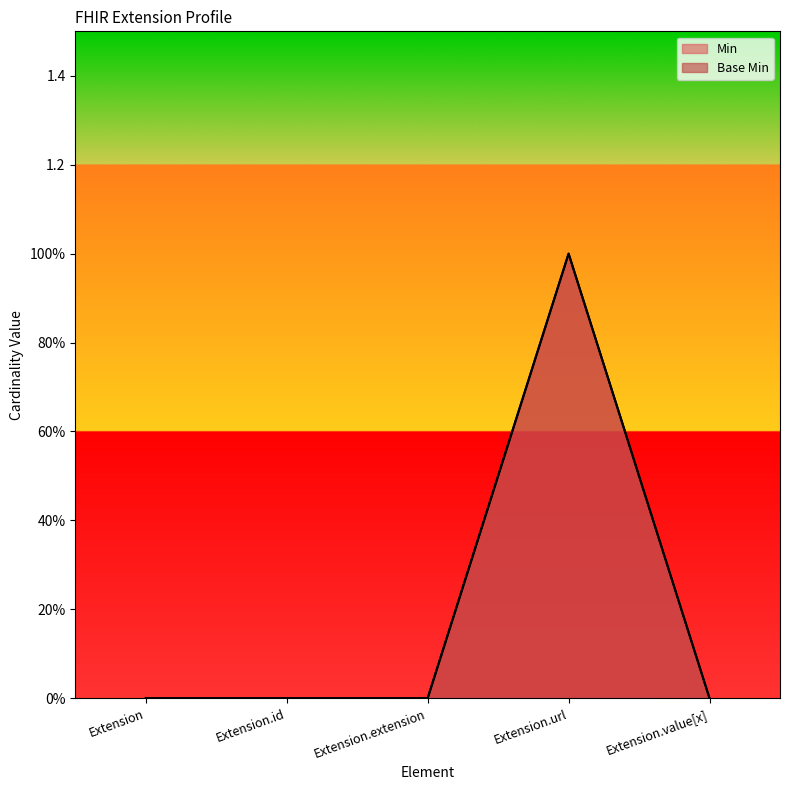

What position from the left is Extension.id?

2